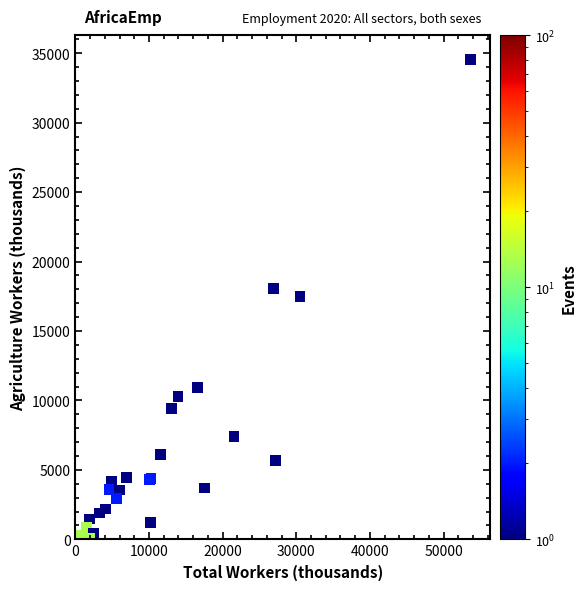

What Y value in the scatter plot is closest to 17127?

17507.9